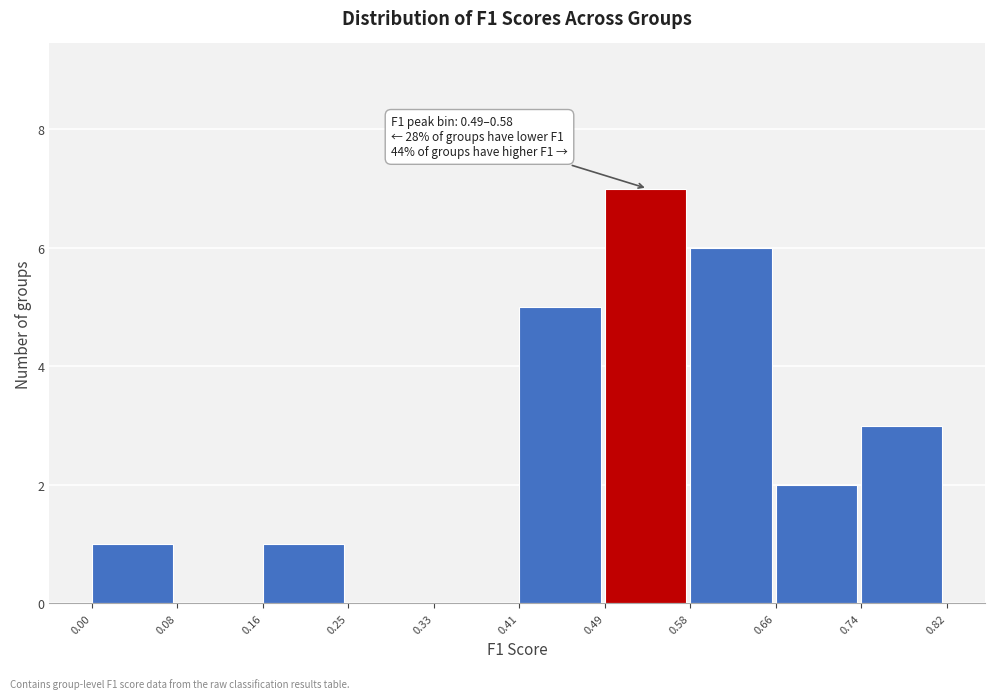

Which range on the x-axis has the tallest bar?

0.49 to 0.58